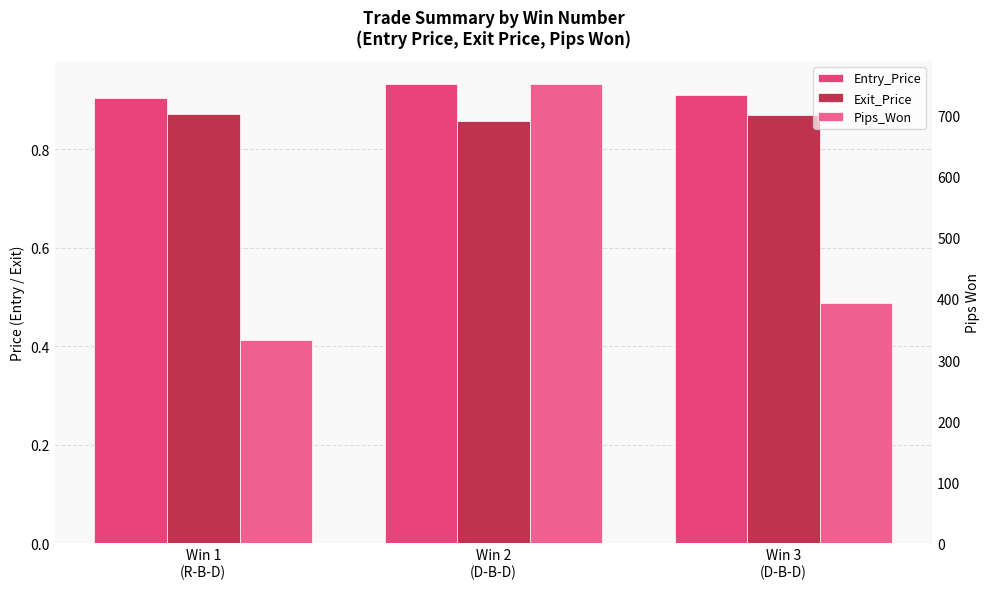

What is the average value of the Pips_Won series?

492.2